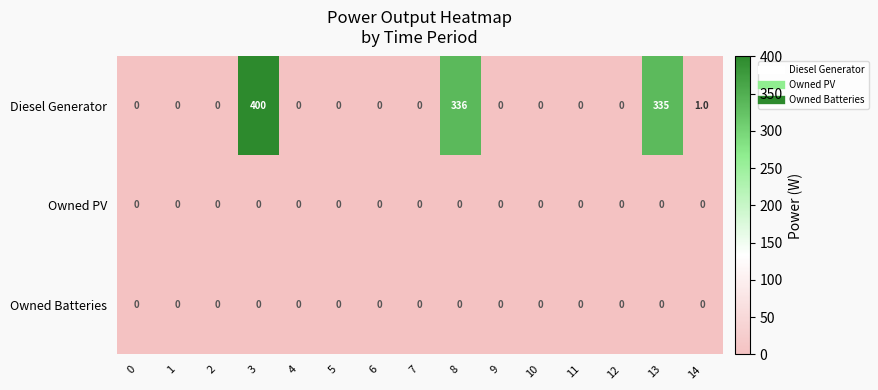

At how many categories does at least one series exceed 22?

3